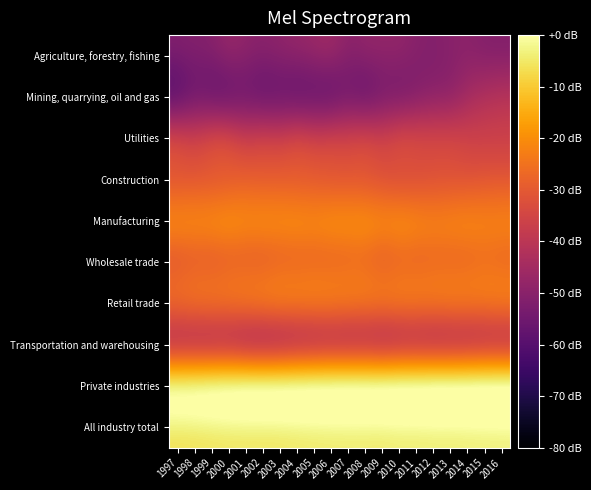

What is the spread (max minus min) of values at 1998?

50.0